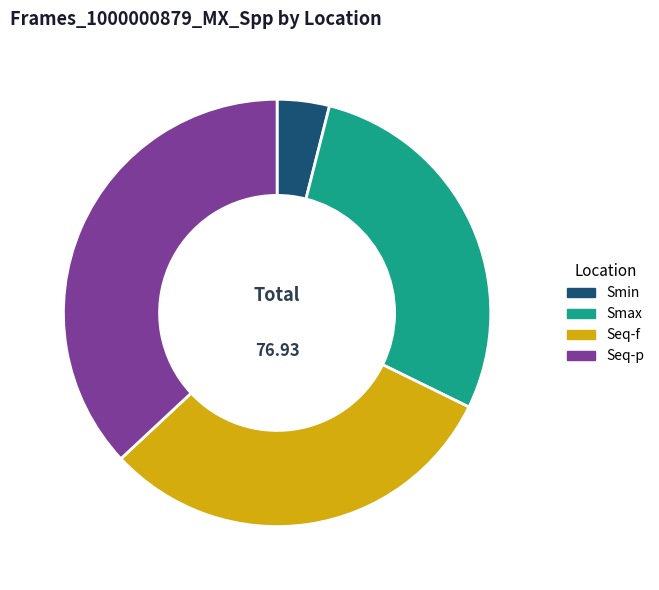

Which category has the biggest portion of the pie?

Seq-p